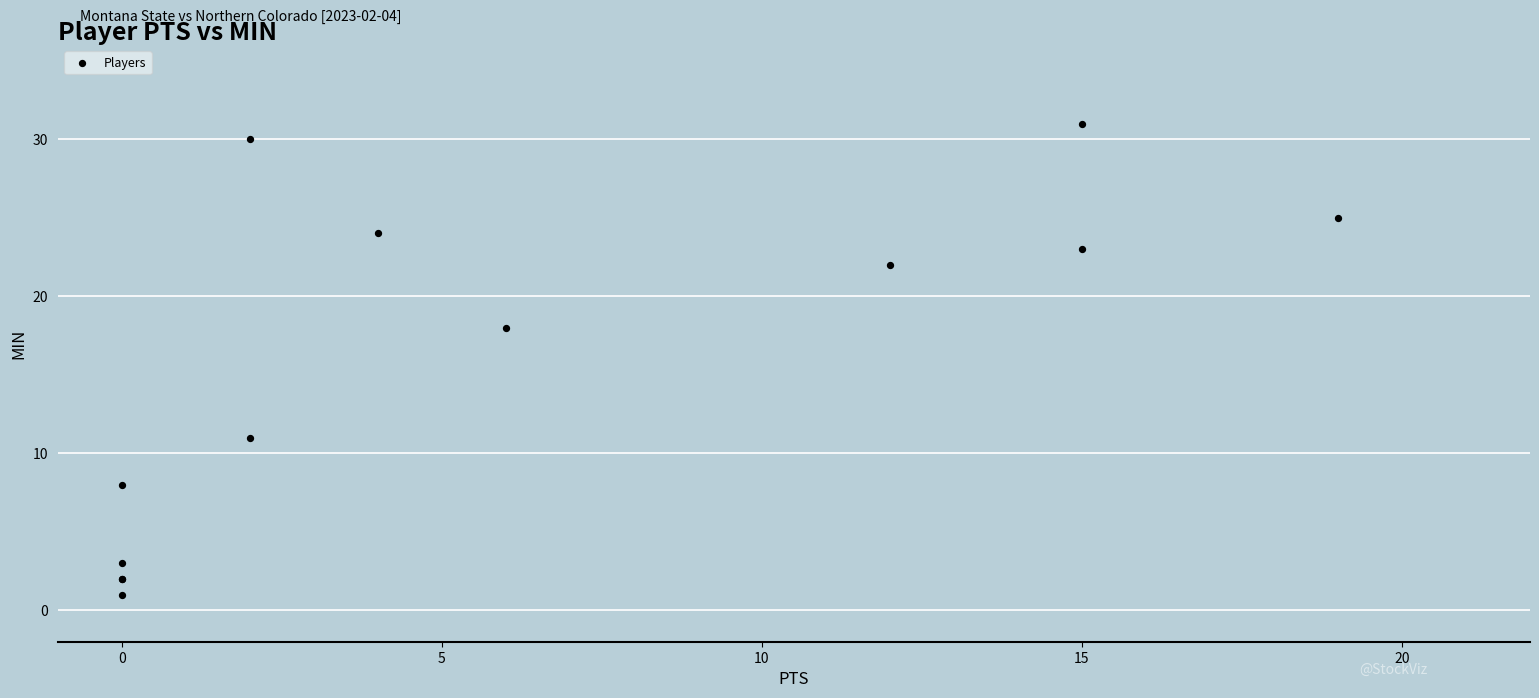

What Y value in the scatter plot is closest to 16?

18